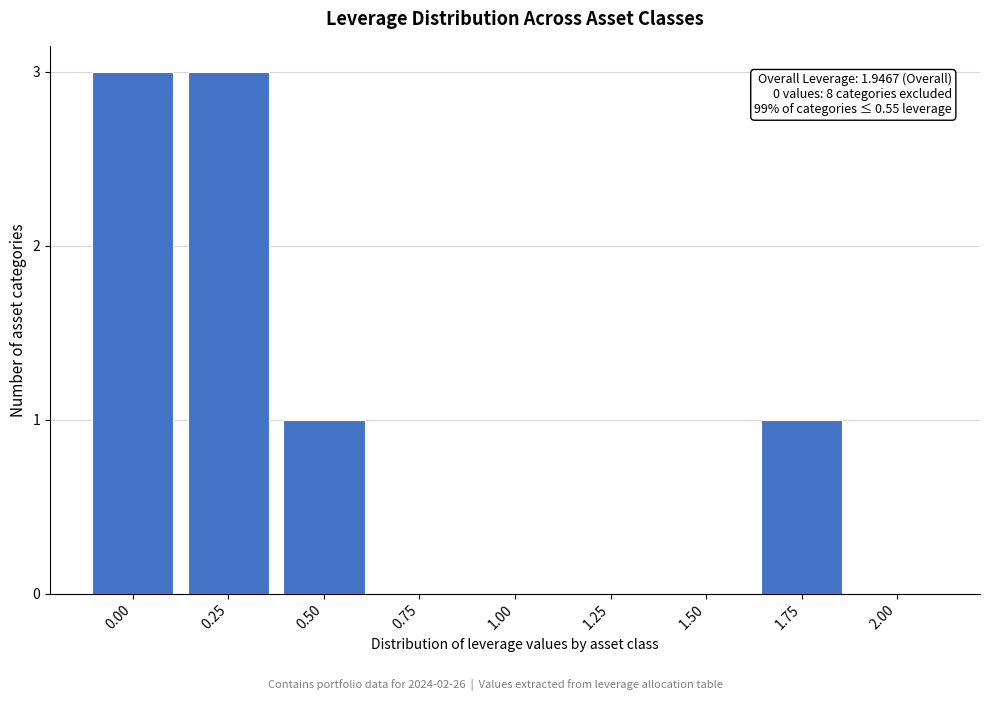

Reading right to left, what are all the values shown in this chart?

2.00=0	1.75=1	1.50=0	1.25=0	1.00=0	0.75=0	0.50=1	0.25=3	0.00=3